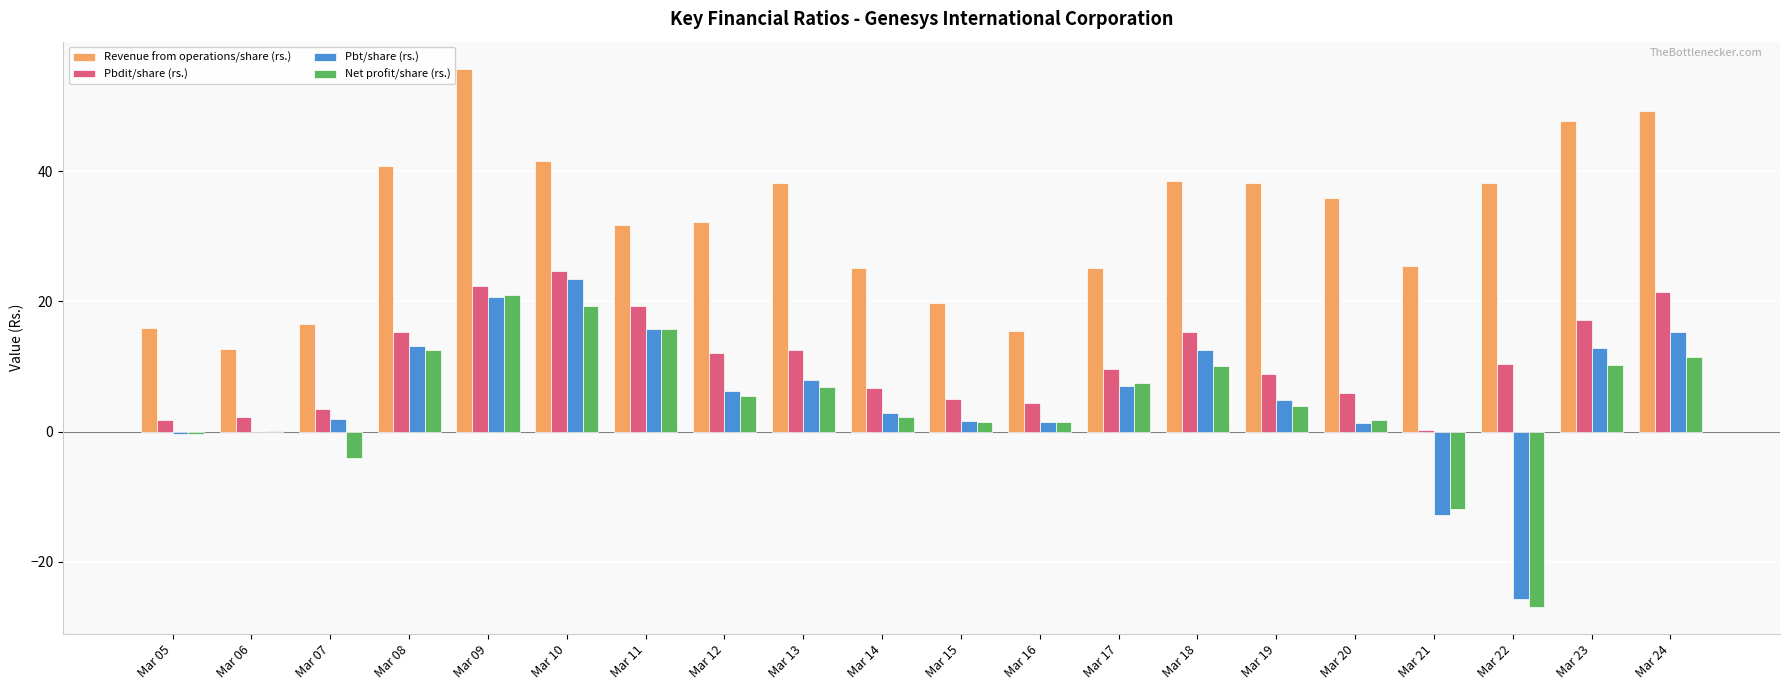

Is the value of Pbdit/share (rs.) at Mar 20 greater than the value of Revenue from operations/share (rs.) at Mar 11?

No